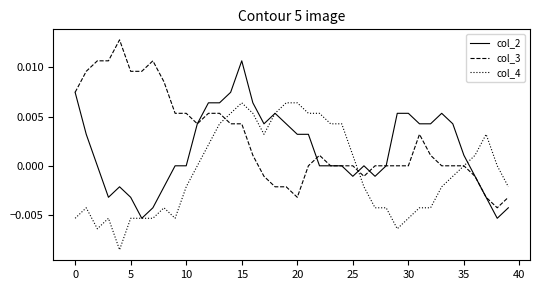

Which series has the largest total across all categories?

col_3